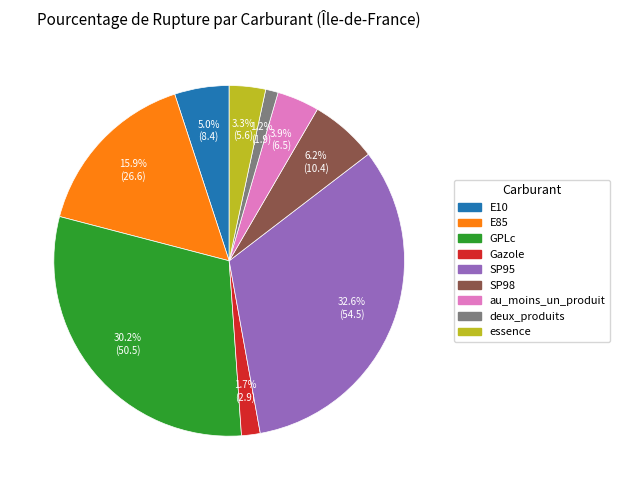

Is there any slice that represents more than half of the pie?

No